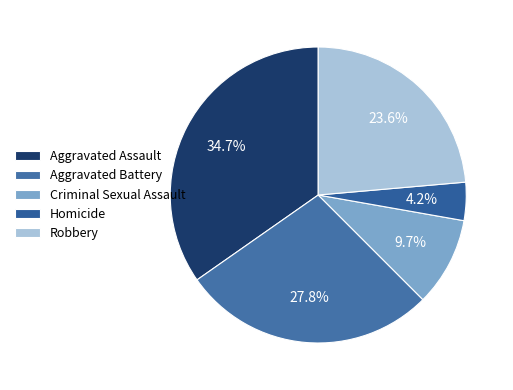

Rank the categories by value from highest to lowest.

Aggravated Assault, Aggravated Battery, Robbery, Criminal Sexual Assault, Homicide